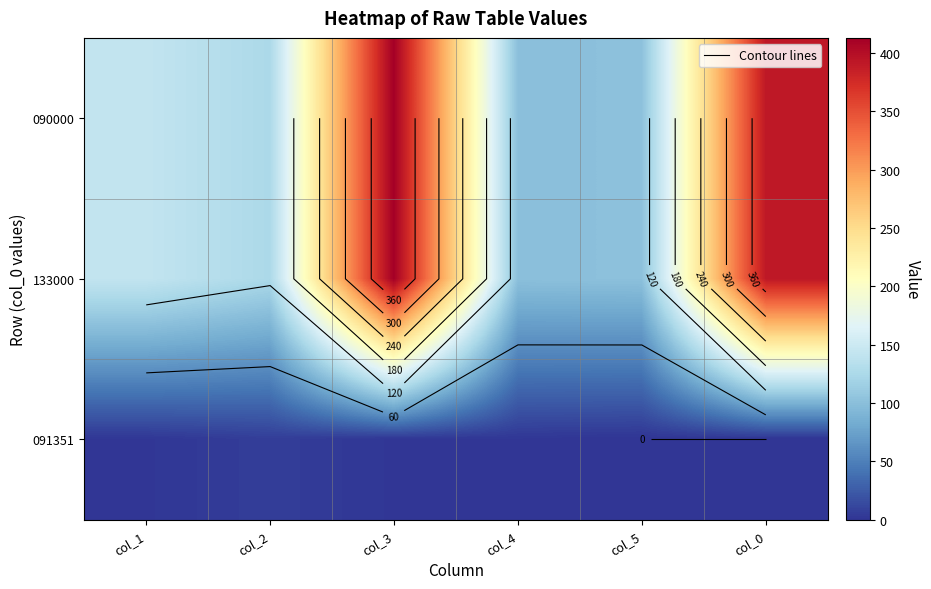

Is the value of 090000 at col_2 greater than the value of 133000 at col_0?

No